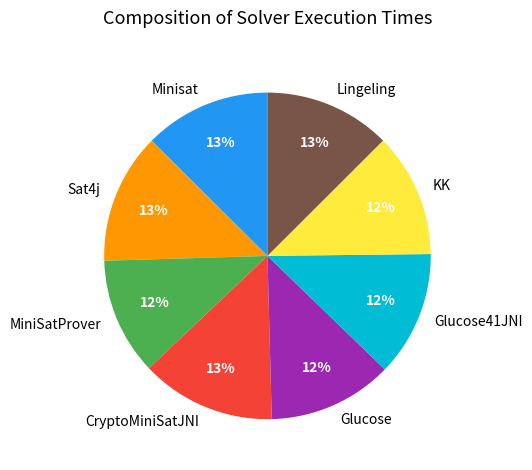

Count the number of slices in the pie.

8